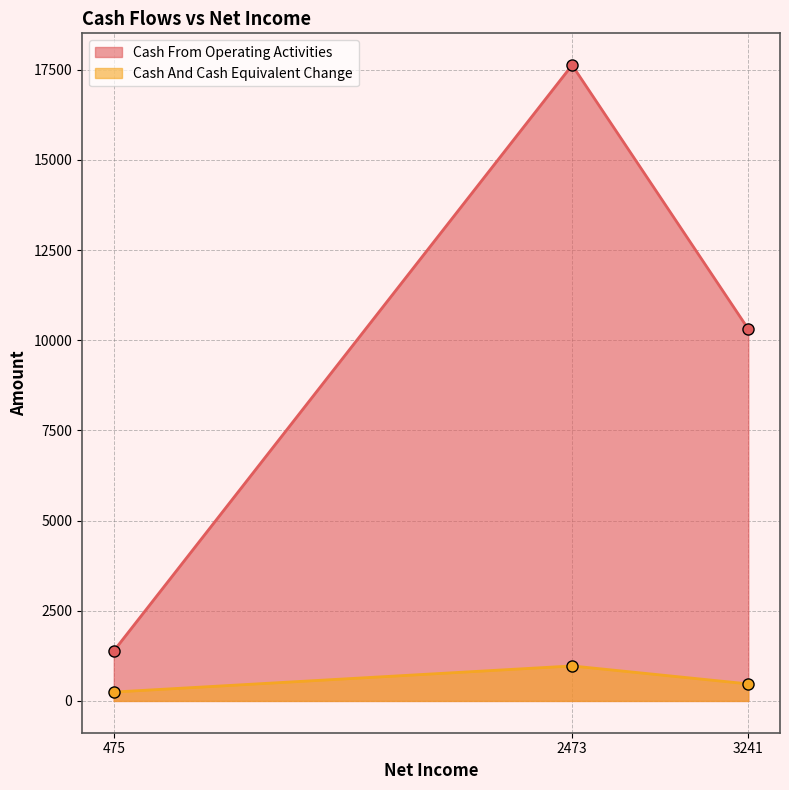

The value of Cash From Operating Activities at Mar 2023 is 4247.0. True or false?

False